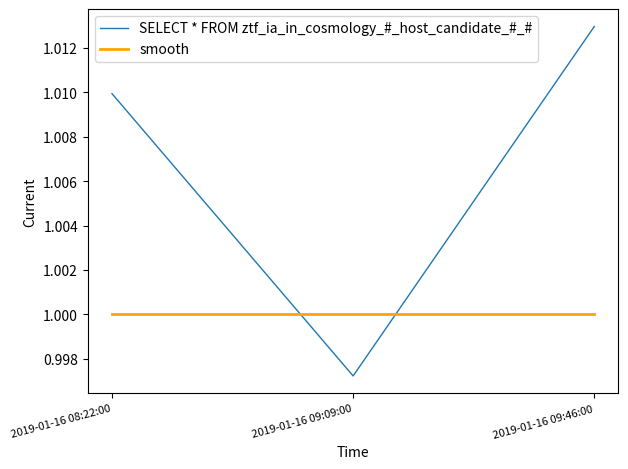

Which series changed the most between 2019-01-16 09:09:00 and 2019-01-16 09:46:00?

SELECT * FROM ztf_ia_in_cosmology_#_host_candidate_#_#